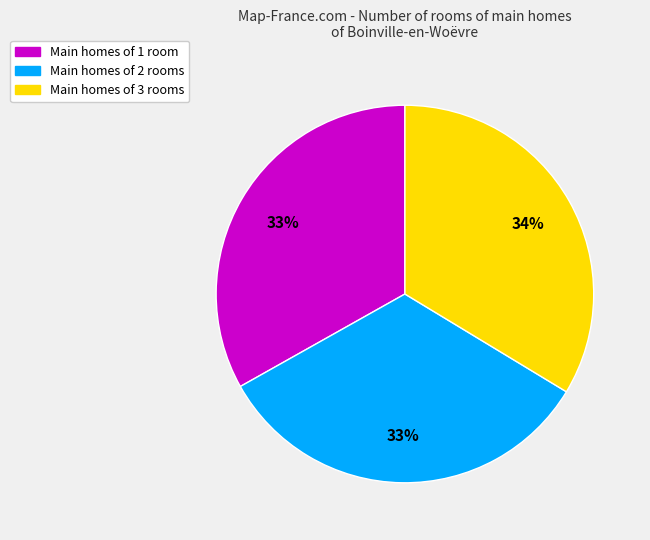

To the nearest percent, what is the difference between the largest and smallest slice percentages?

1%